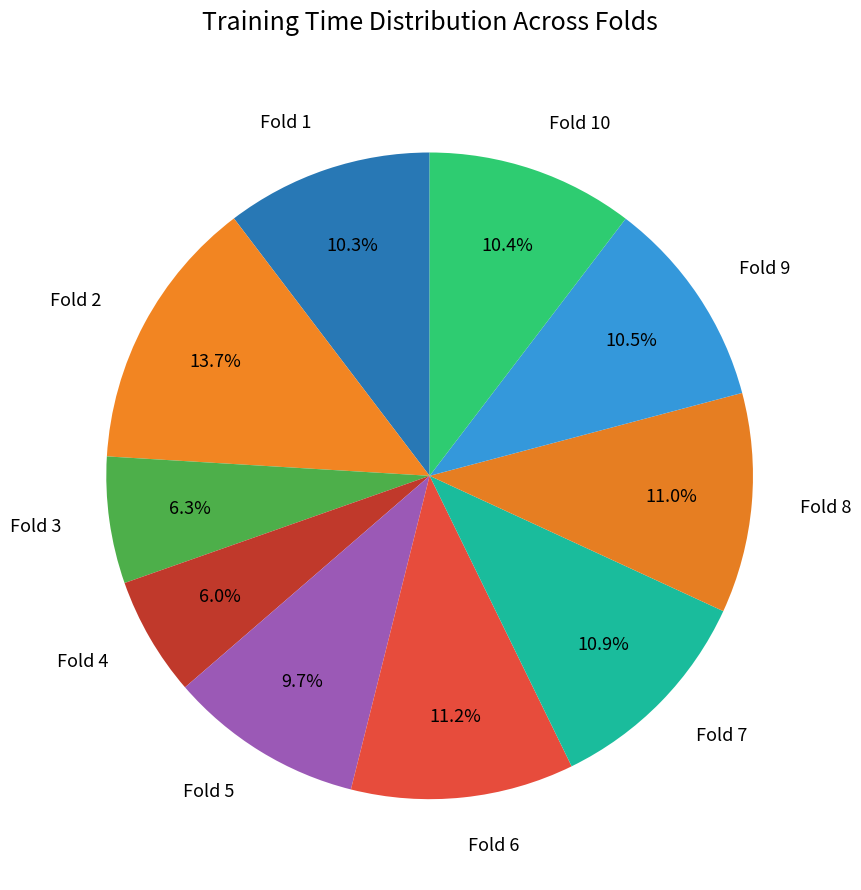

Which has a higher value, Fold 10 or Fold 2?

Fold 2